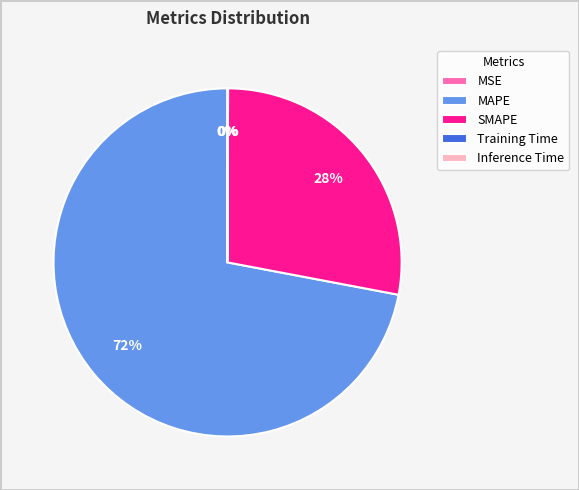

Which slice is the largest?

MAPE